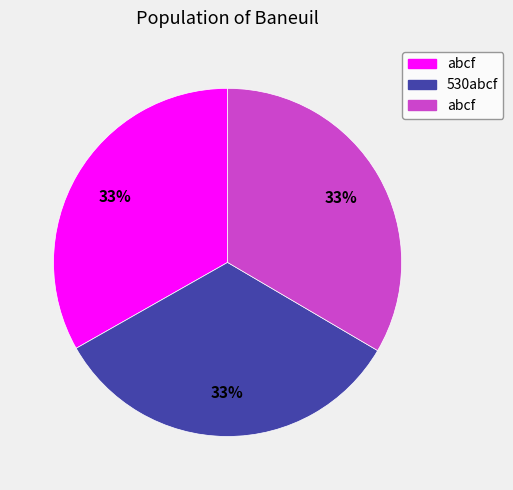

Does any single category account for the majority?

No